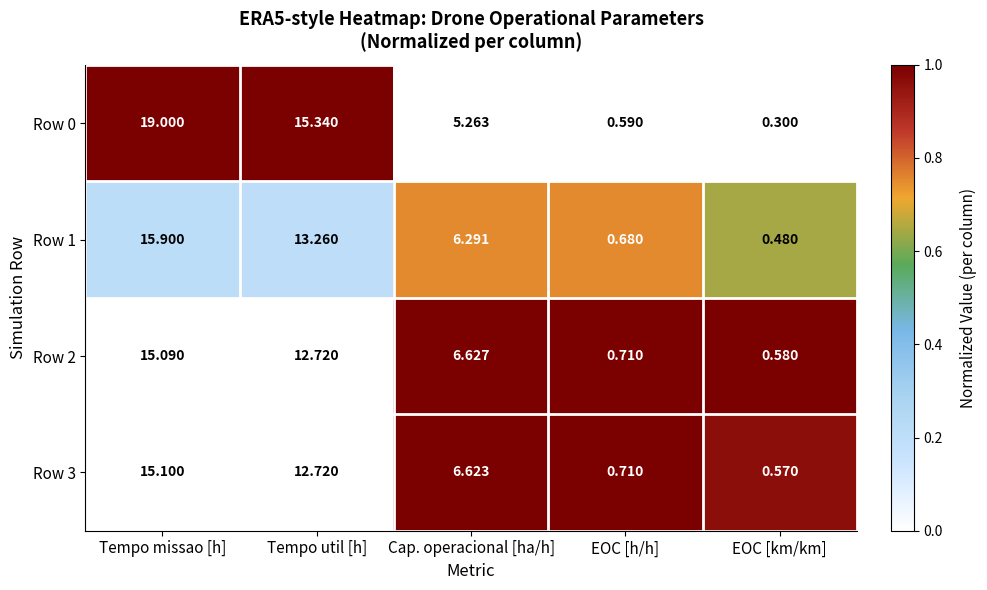

Which series has the widest spread of values?

Row 0